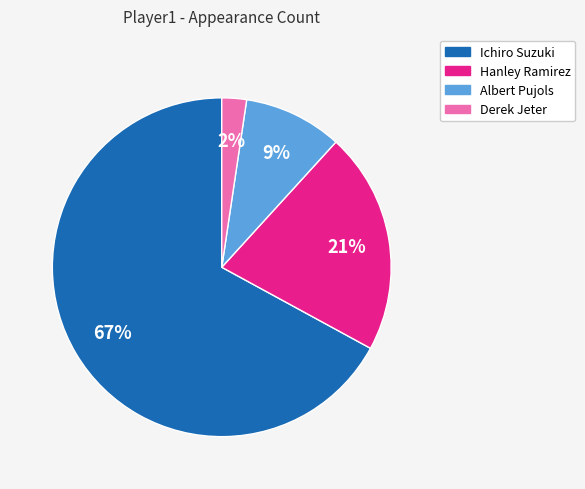

Which has a higher value, Derek Jeter or Hanley Ramirez?

Hanley Ramirez